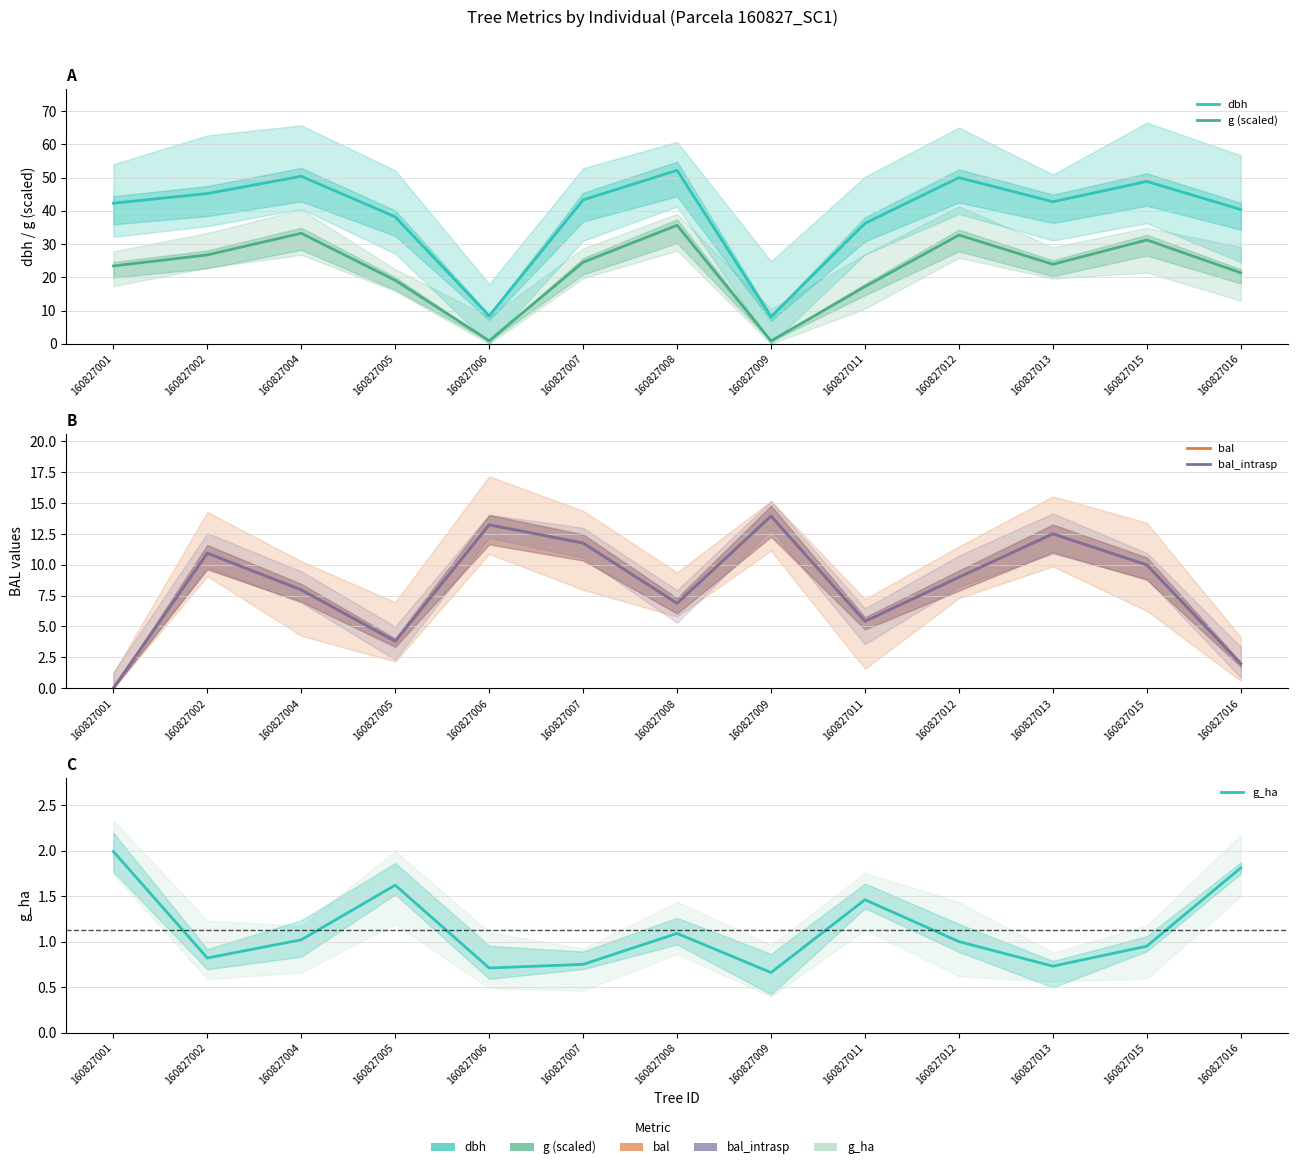

Reading left to right, extract all data points from this chart.

dbh: 160827001=42.3	160827002=45.2	160827004=50.4	160827005=38.2	160827006=8.4	160827007=43.3	160827008=52.2	160827009=8.2	160827011=36.2	160827012=50.0	160827013=42.8	160827015=48.9	160827016=40.4
g (scaled): 160827001=23.4	160827002=26.7	160827004=33.3	160827005=19.1	160827006=0.9	160827007=24.5	160827008=35.7	160827009=0.9	160827011=17.2	160827012=32.7	160827013=23.9	160827015=31.2	160827016=21.4
bal: 160827001=0.0	160827002=10.9	160827004=8.0	160827005=3.8	160827006=13.2	160827007=11.8	160827008=6.9	160827009=13.9	160827011=5.4	160827012=9.0	160827013=12.5	160827015=10.0	160827016=2.0
bal_intrasp: 160827001=0.0	160827002=10.9	160827004=8.0	160827005=3.8	160827006=13.2	160827007=11.8	160827008=6.9	160827009=13.9	160827011=5.4	160827012=9.0	160827013=12.5	160827015=10.0	160827016=2.0
g_ha: 160827001=2.0	160827002=0.8	160827004=1.0	160827005=1.6	160827006=0.7	160827007=0.8	160827008=1.1	160827009=0.7	160827011=1.5	160827012=1.0	160827013=0.7	160827015=0.9	160827016=1.8